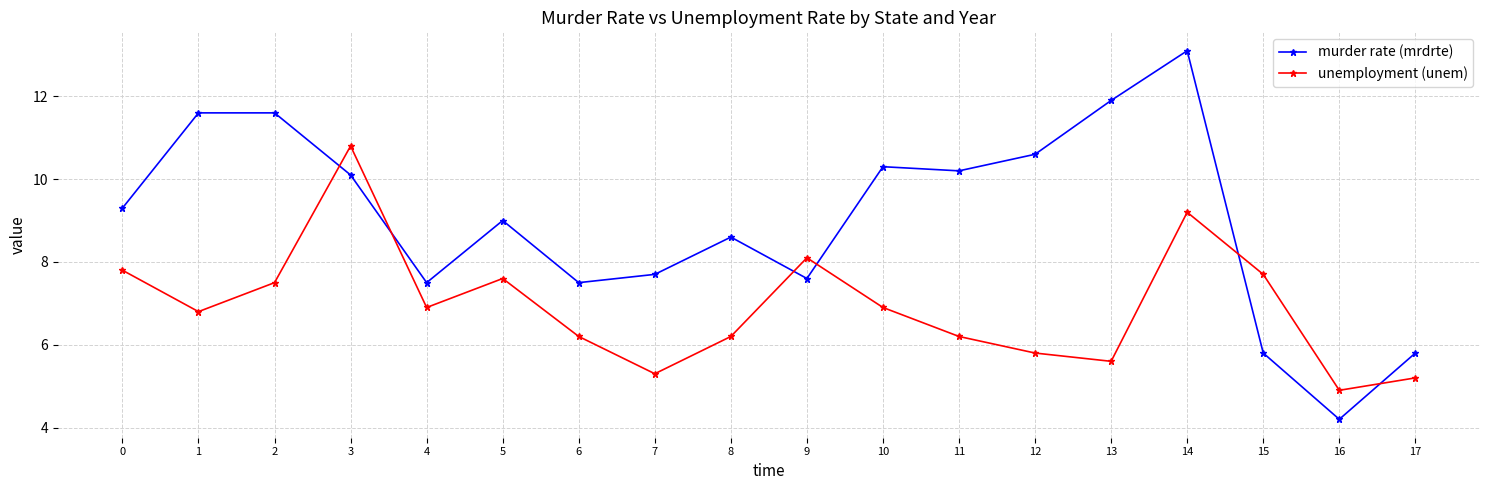

Where is the first local minimum for murder rate (mrdrte)?

4